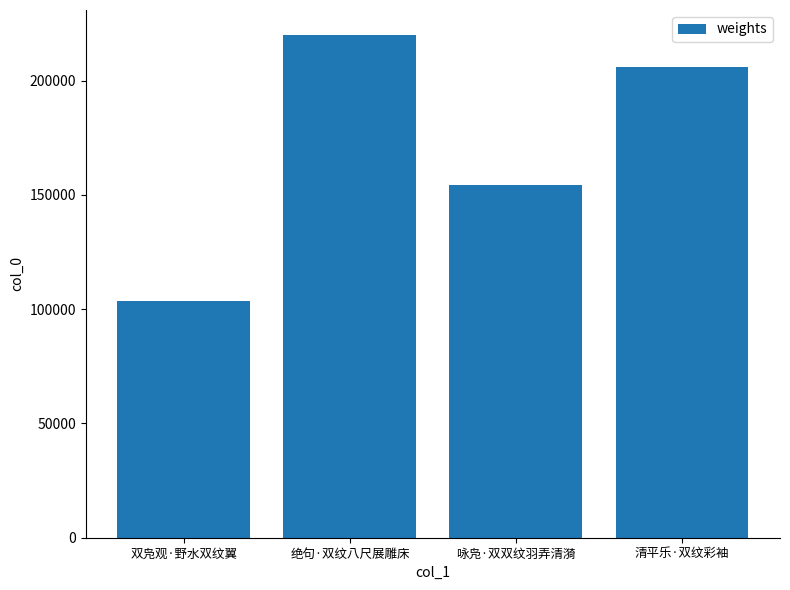

At which category does the chart reach its minimum across all series?

双凫观·野水双纹翼